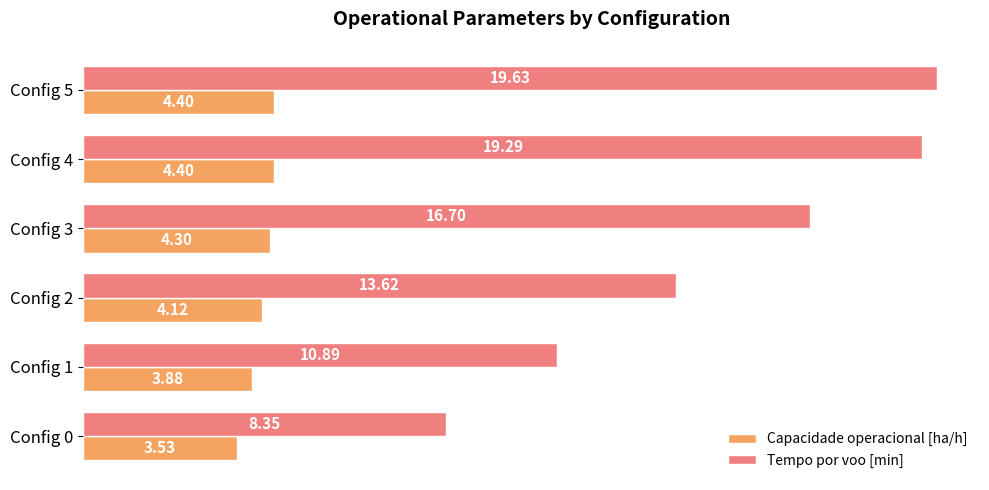

How many values in the Capacidade operacional [ha/h] series exceed 4?

4